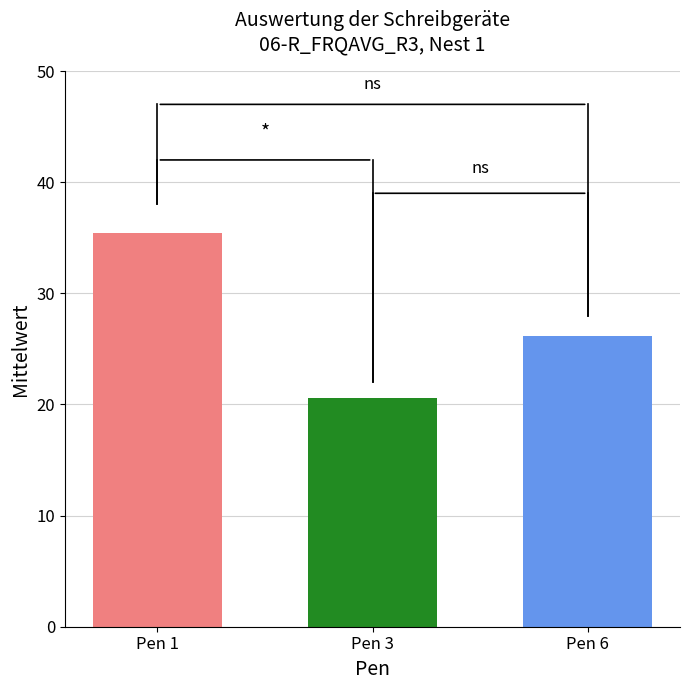

What is the difference between the highest and lowest values at Pen 3?

14.9